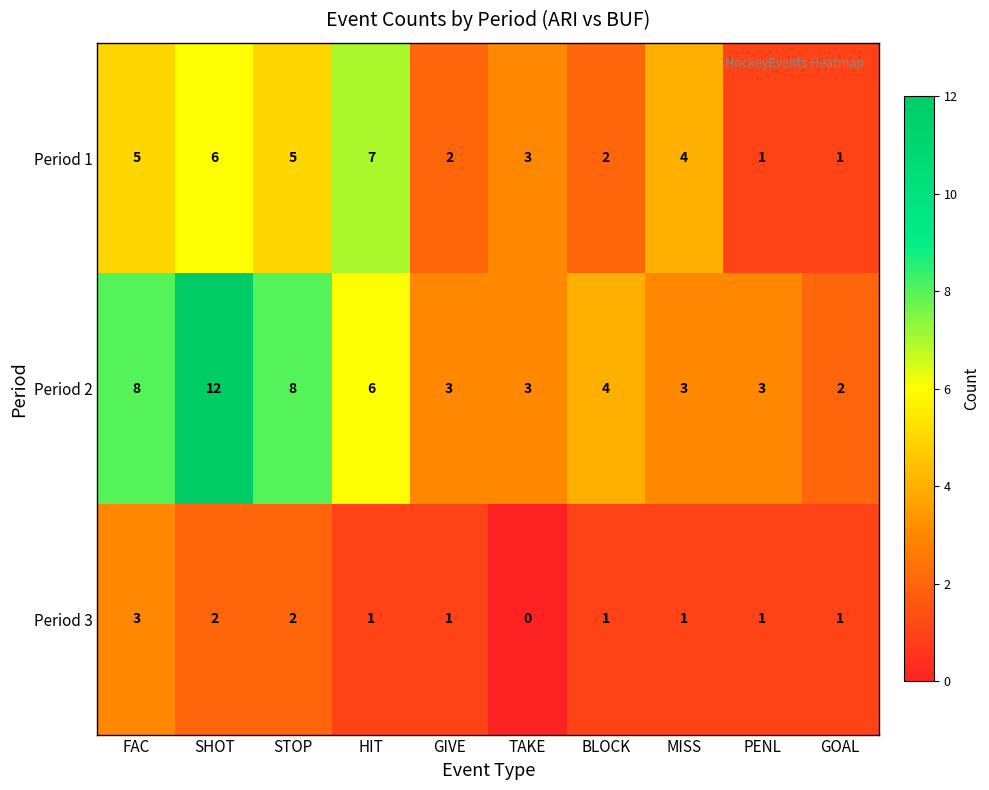

Is it true that Period 3 equals 3 at FAC?

True